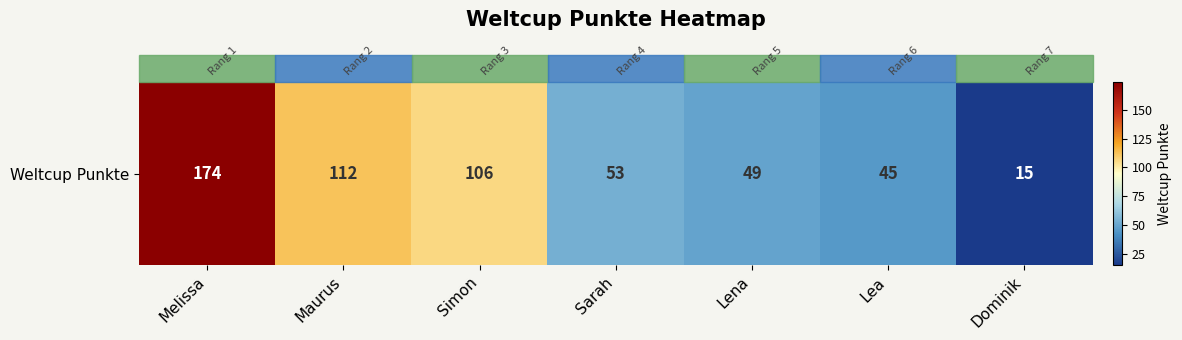

Is it true that the value at Sarah is 92?

False